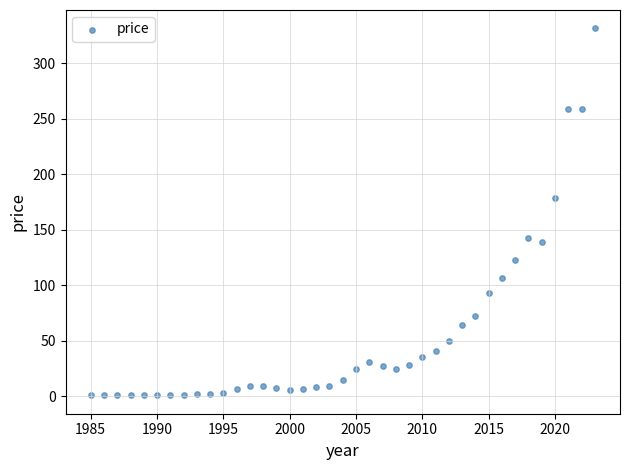

What is the range of Y values (max minus min)?

330.6